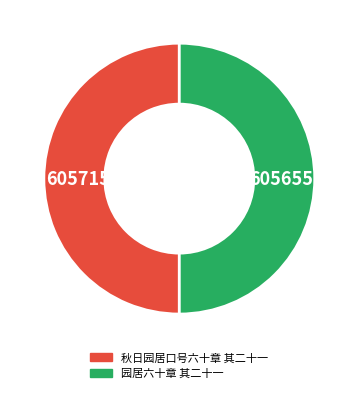

True or false: 园居六十章 其二十一 accounts for 42% of the total.

False